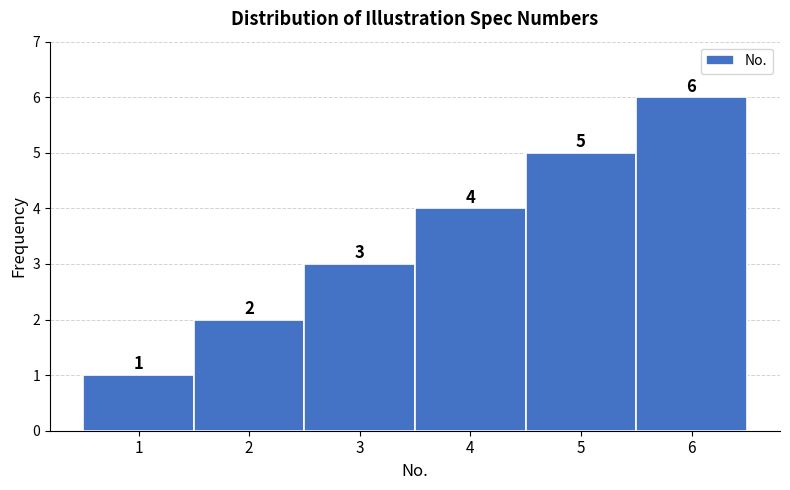

What is the value of the 3rd bar from the left?

3